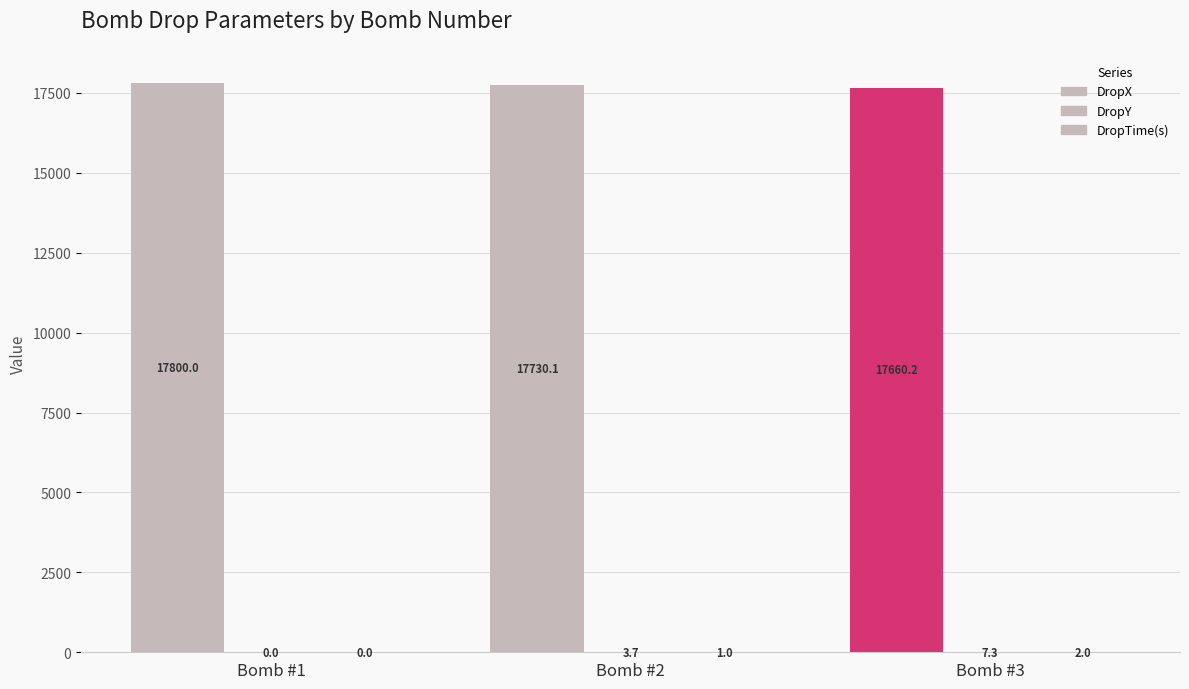

Which series has the largest total across all categories?

DropX